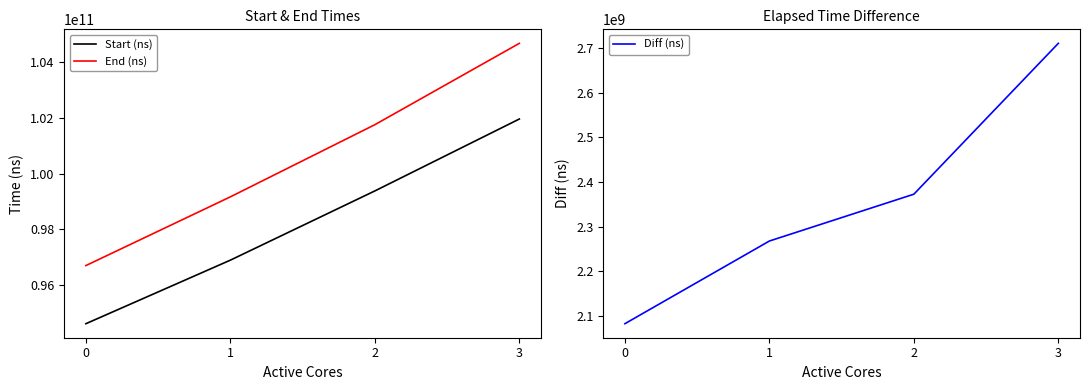

How many values in the End (ns) series exceed 101751410925?

1